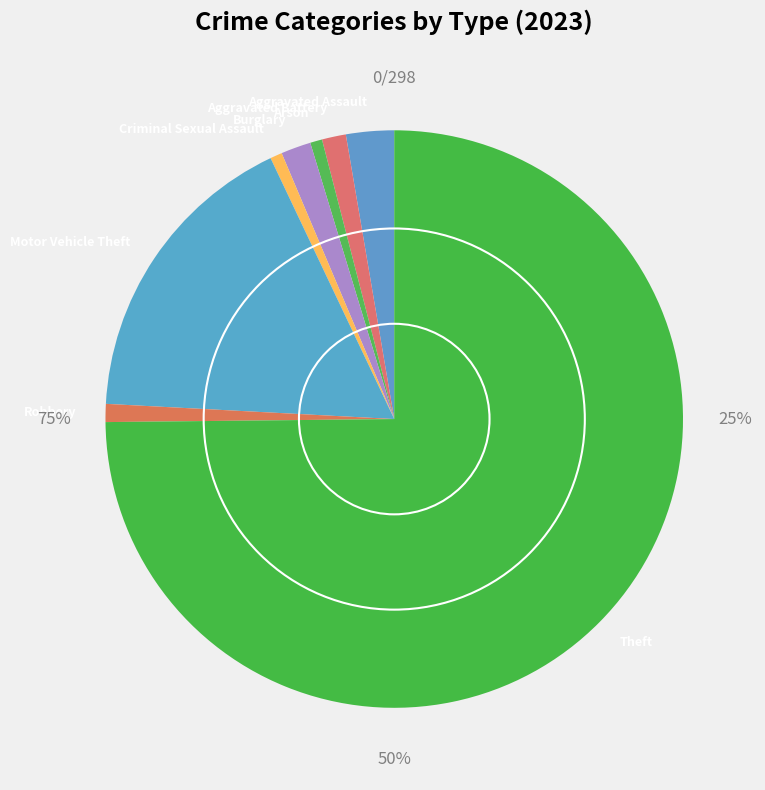

To the nearest percent, what portion does Burglary represent?

2%